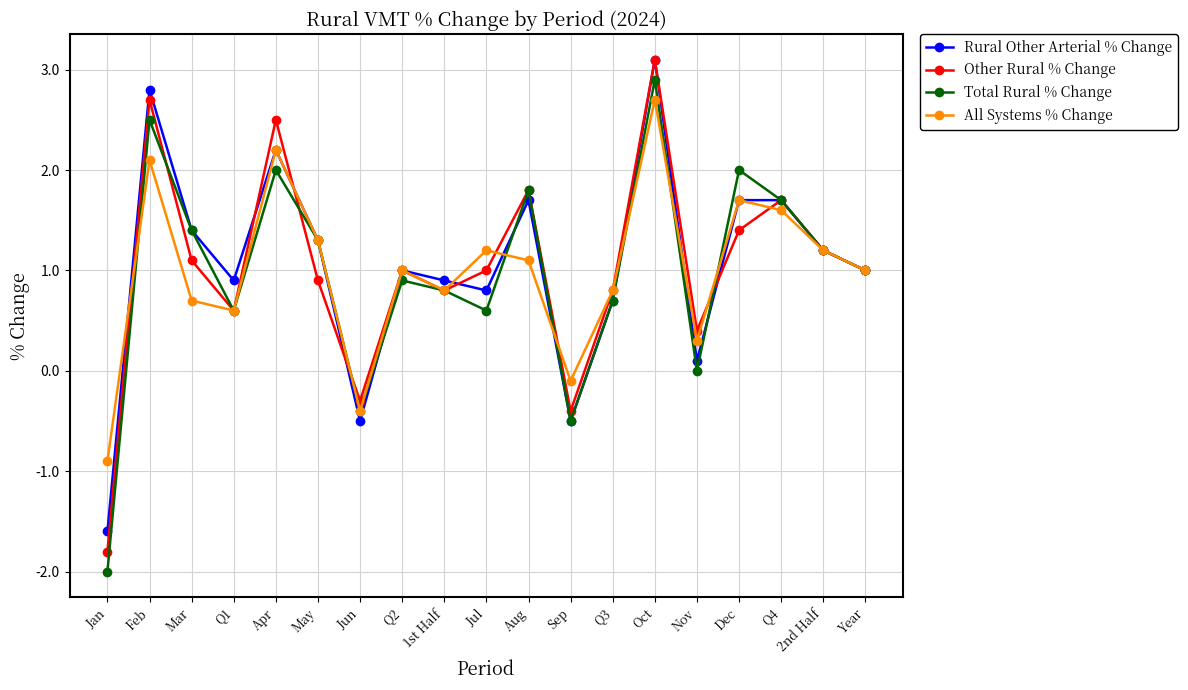

At which category is the sum across all series the highest?

Oct